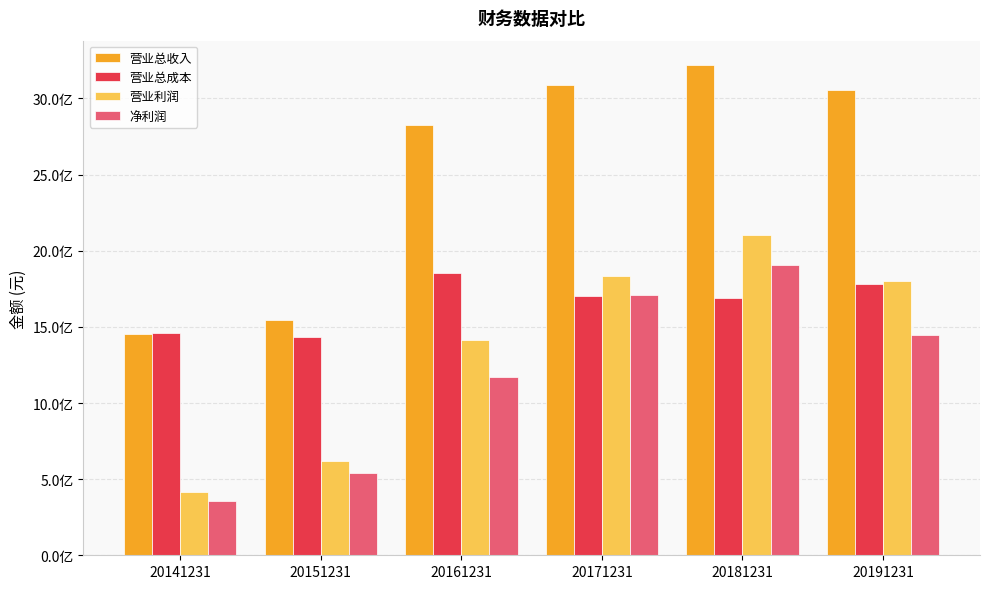

Reading right to left, extract all data points from this chart.

营业总收入: 3057935584.4	3218694083.9	3089055399.2	2825049808.4	1545498589.1	1455054983.7
营业总成本: 1778450564.6	1691379458.7	1700430222.0	1852134692.5	1430796069.8	1462489187.3
营业利润: 1801244303.2	2102519504.2	1836893544.4	1414452764.2	620094594.8	412529519.7
净利润: 1449585131.3	1903340402.7	1710223687.4	1172357707.4	539430035.0	358849510.6